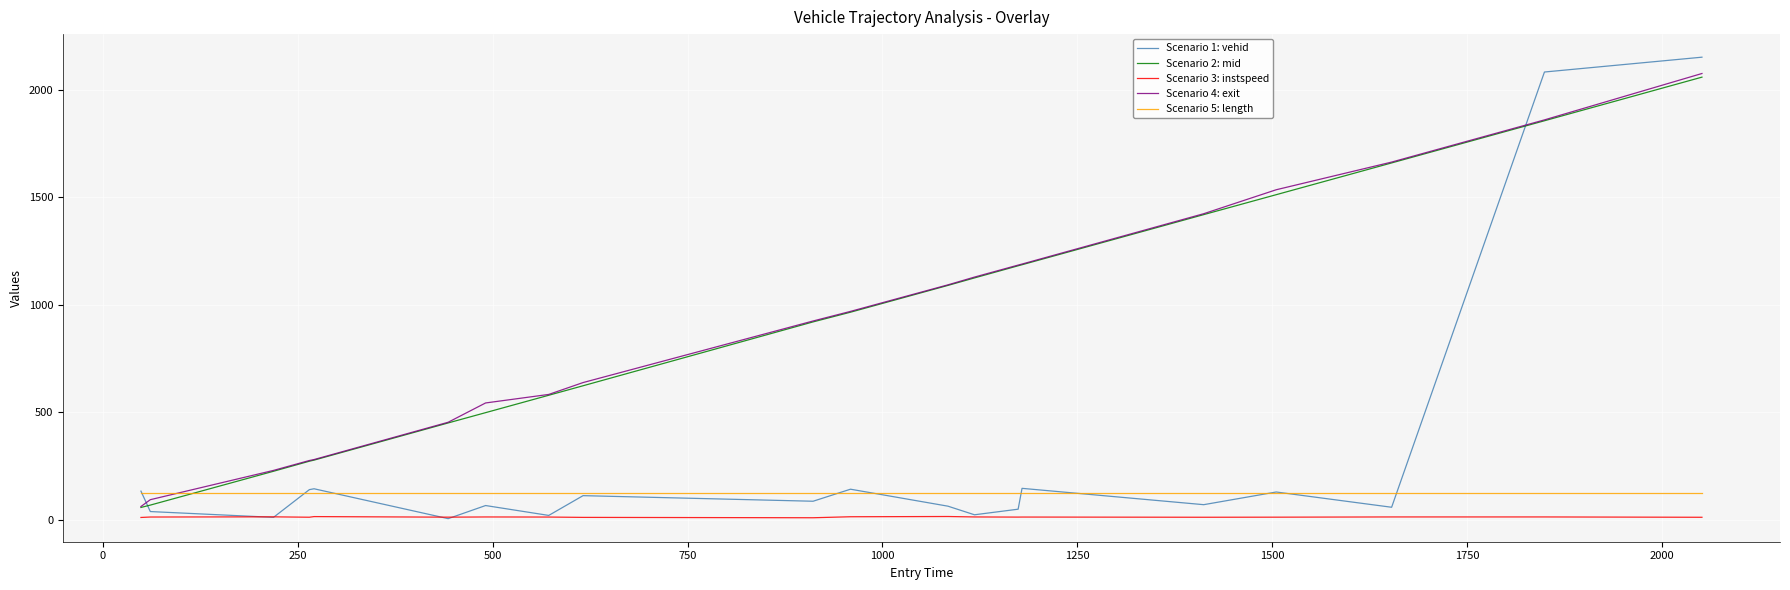

Which series has the largest range (max minus min)?

Scenario 1: vehid